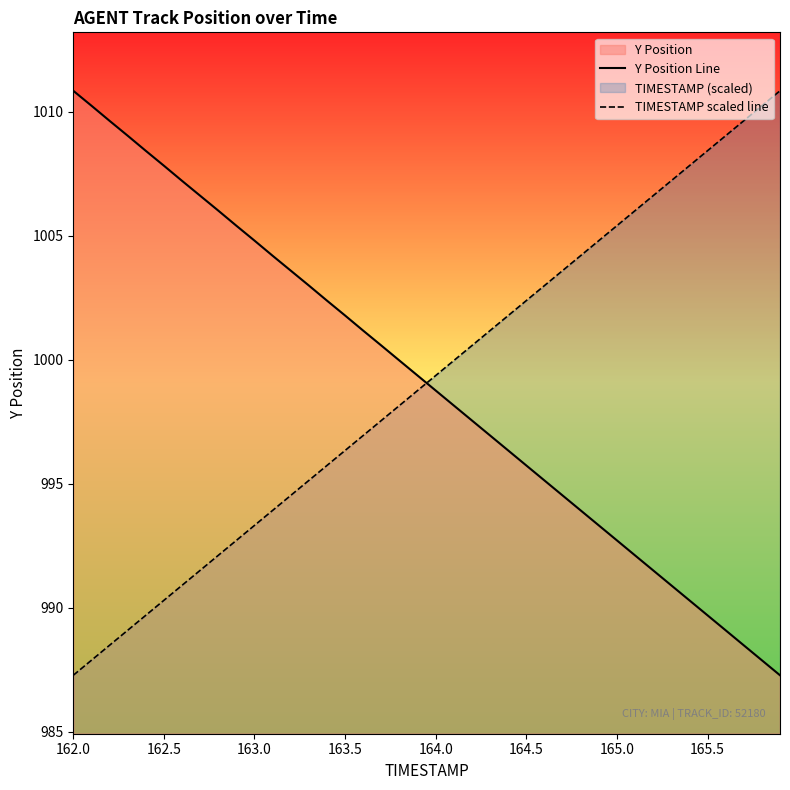

What is the difference between the maximum and minimum values in the TIMESTAMP scaled line series?

23.6